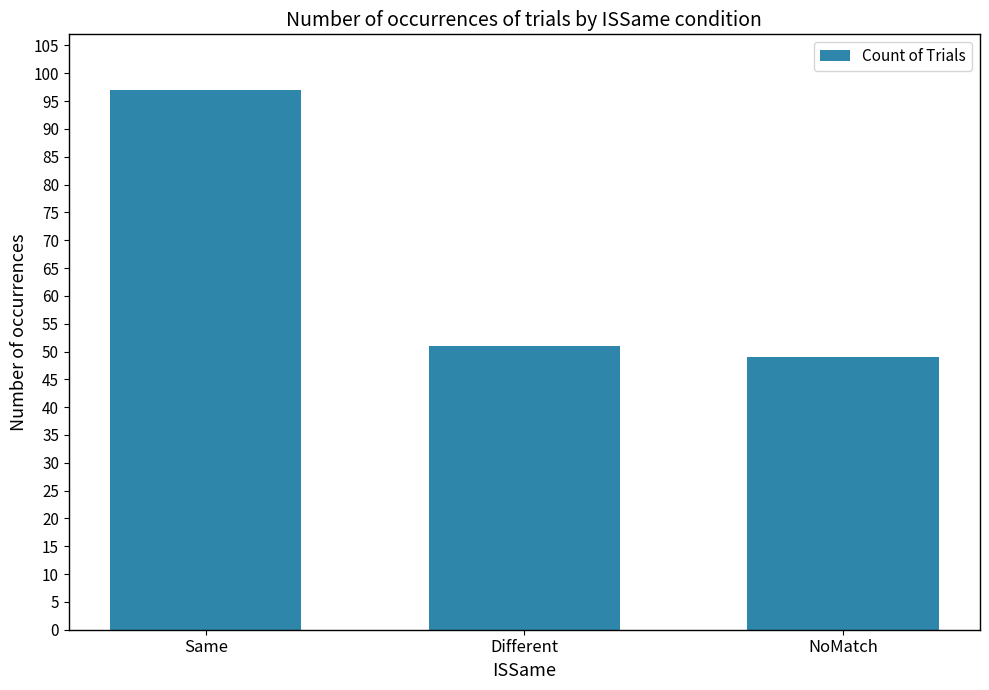

What is the ratio of the value at Different to the value at Same?

0.5